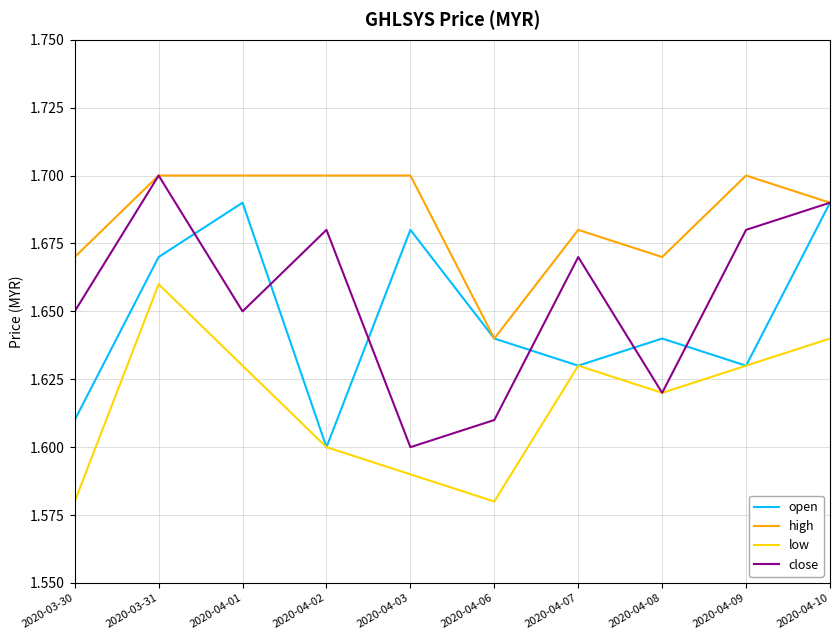

Which category has the lowest value in the close series?

2020-04-03